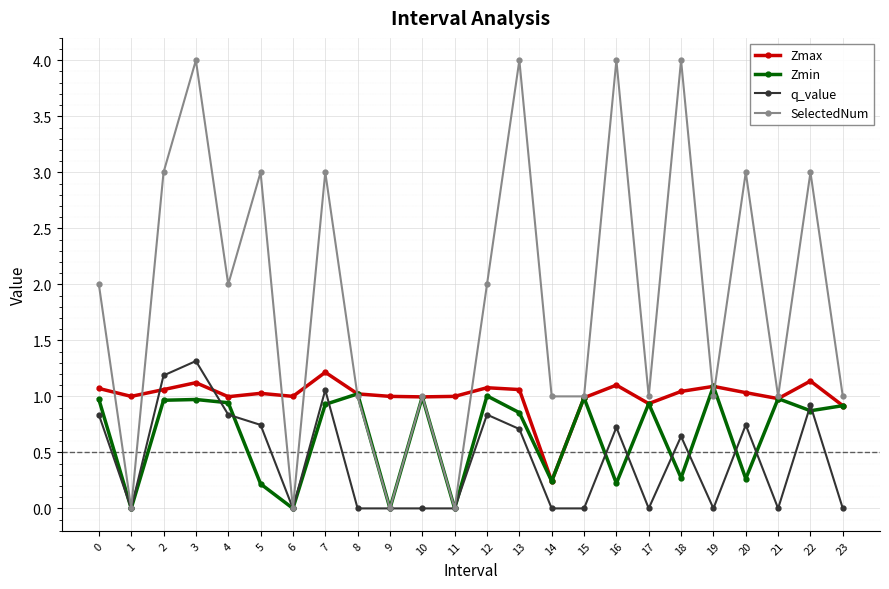

Where is the first local maximum for Zmax?

3